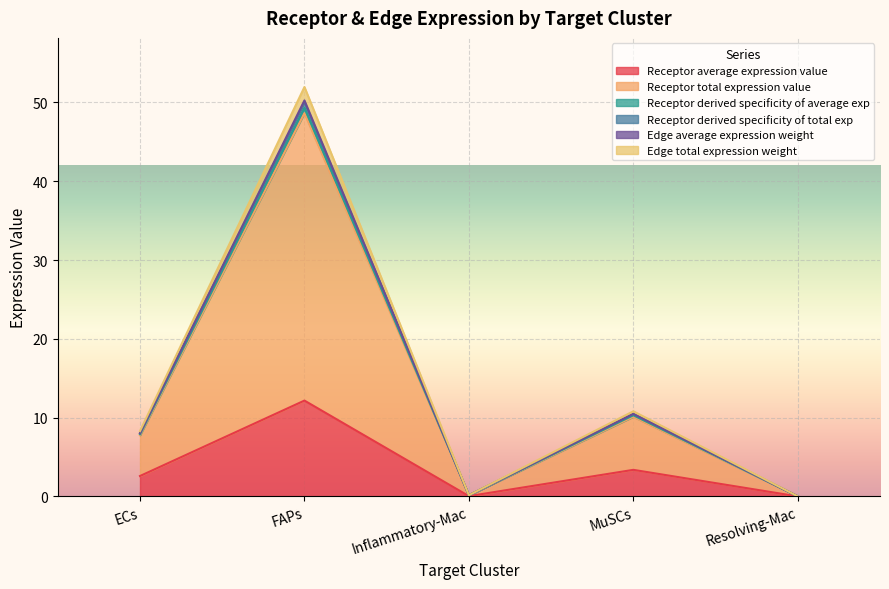

Rank the categories by Receptor derived specificity of average exp value from lowest to highest.

Resolving-Mac, Inflammatory-Mac, ECs, MuSCs, FAPs